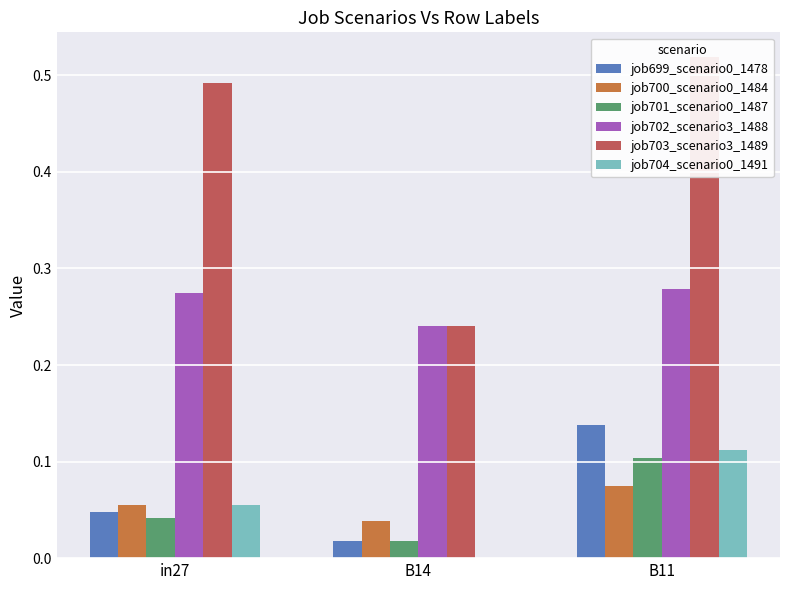

At which label is job699_scenario0_1478 closest to 0?

B14